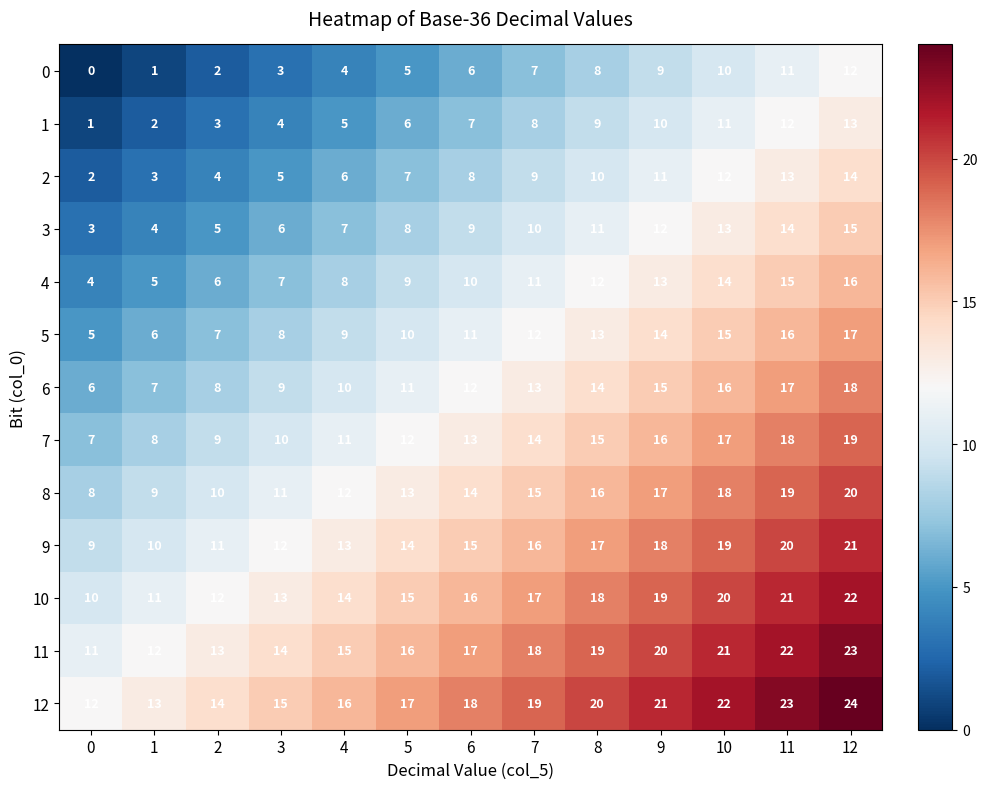

Is it true that 11 equals 8 at 5?

False